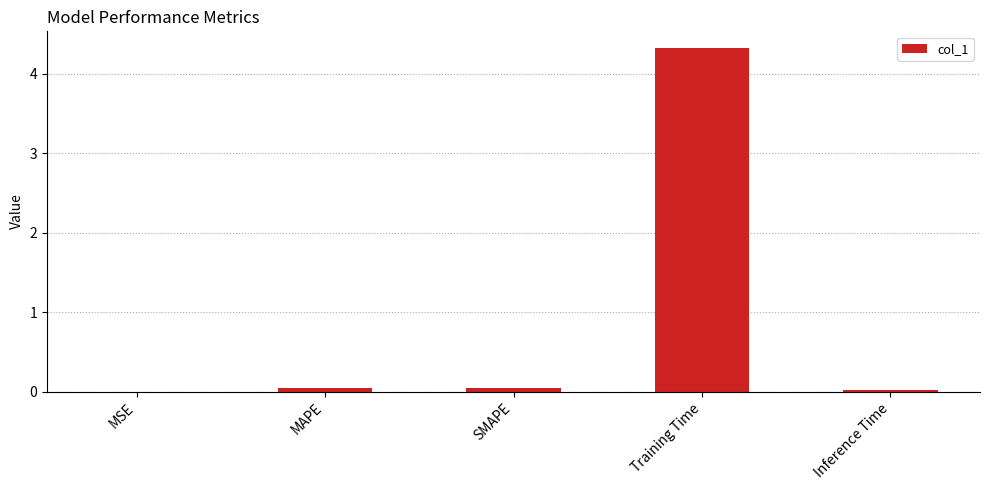

True or false: the data shows 0.0 at MAPE.

True